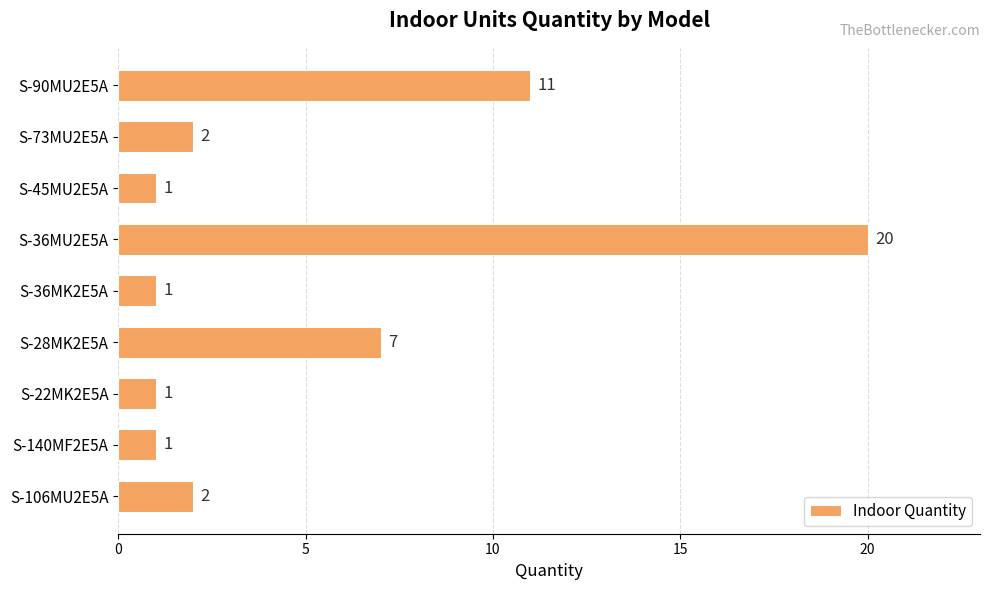

What is the difference between the maximum and second lowest values?

19